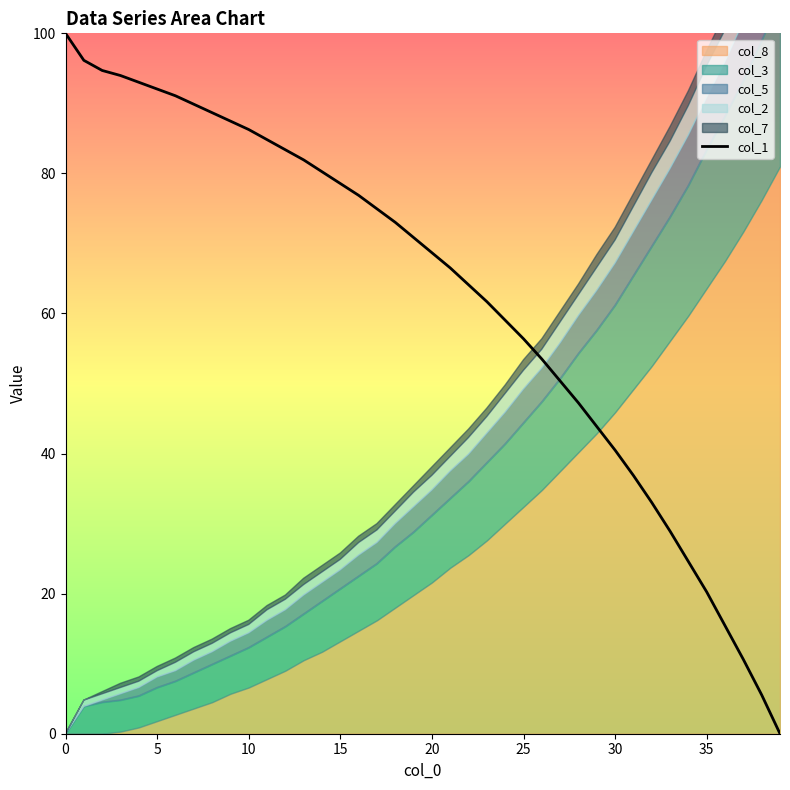

Count the number of categories in the chart.

40